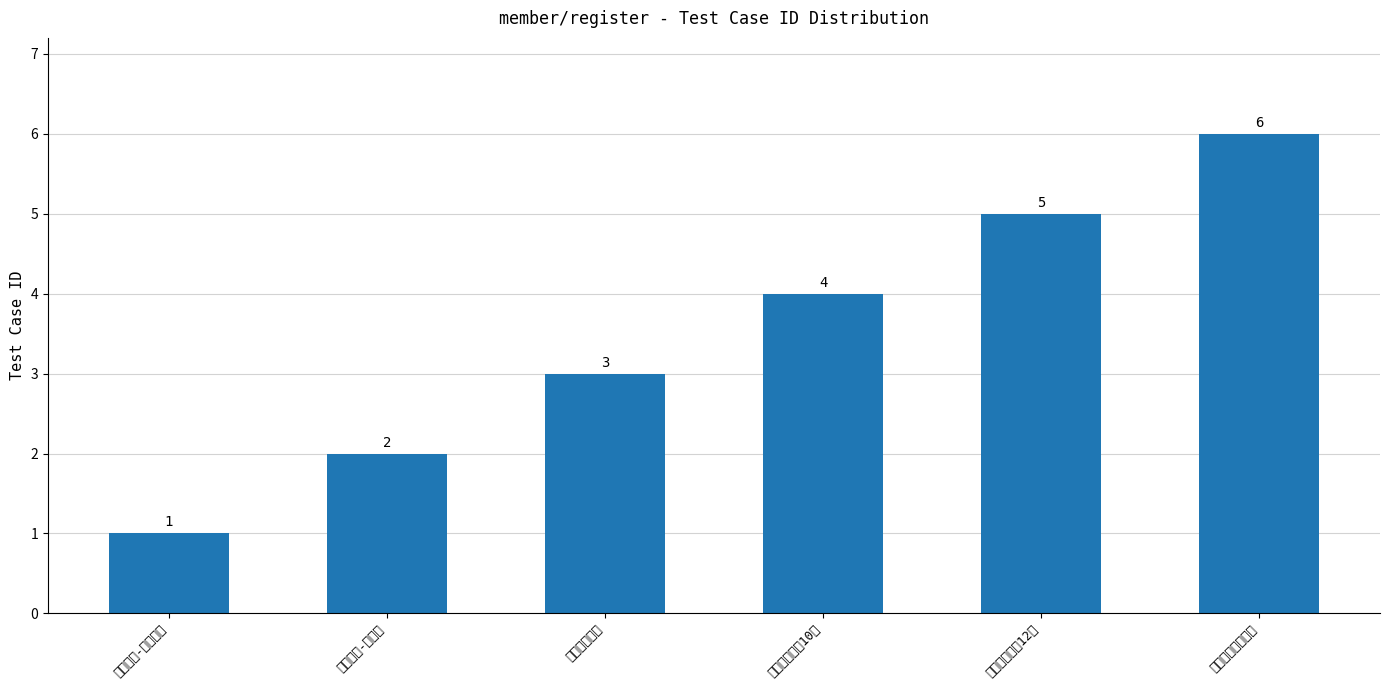

Rank the categories by value from highest to lowest.

手机号为非法字符, 手机号长度为12位, 手机号长度为10位, 不输入手机号, 注册成功-管理员, 注册成功-普通用户